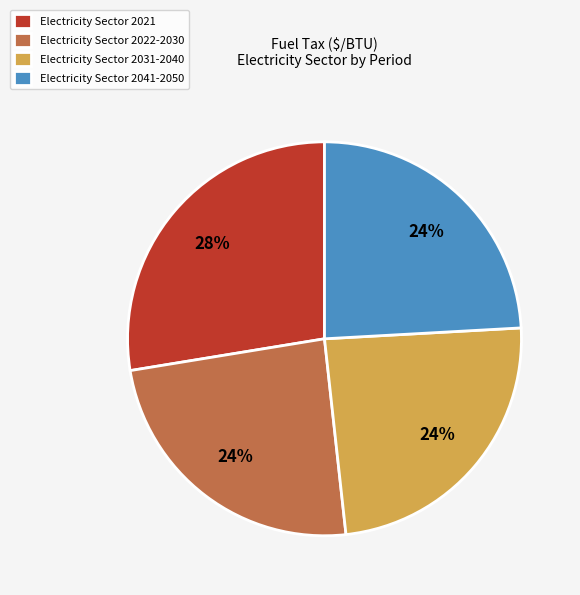

Count the number of slices in the pie.

4